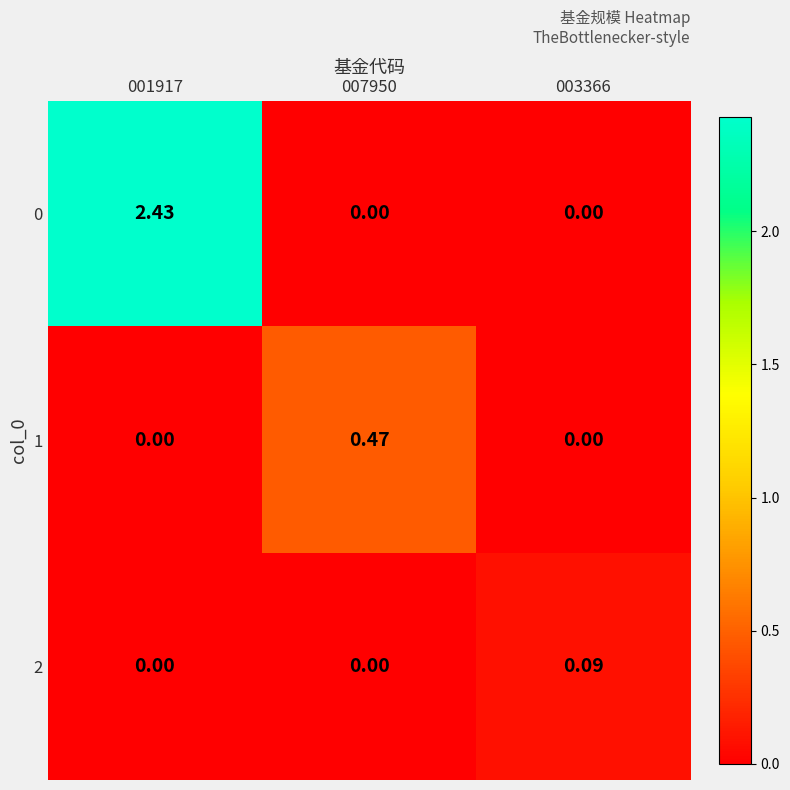

How many series are shown in this chart?

3